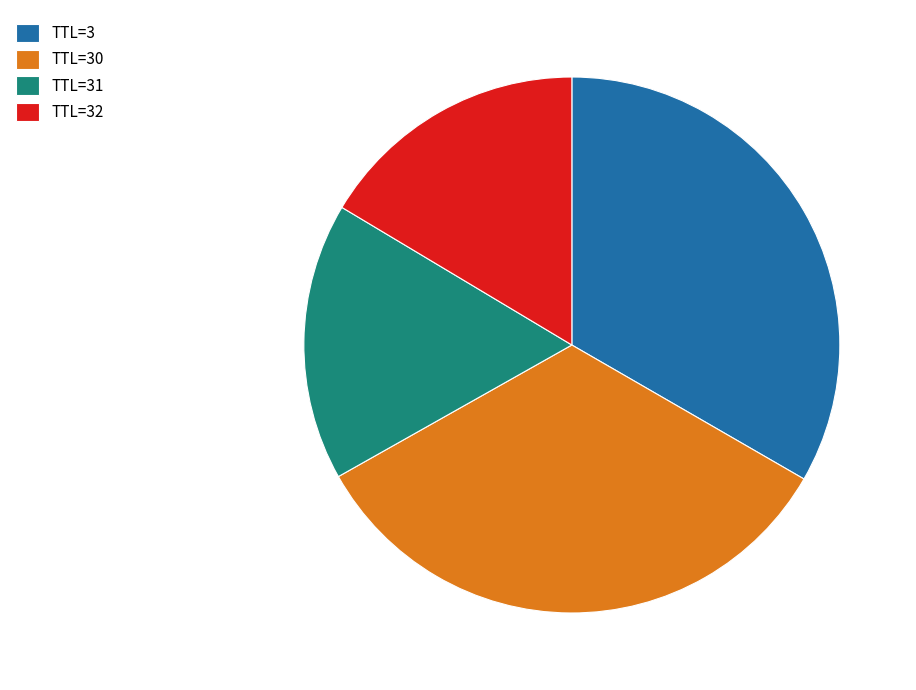

Is TTL=31 the majority of the pie?

No